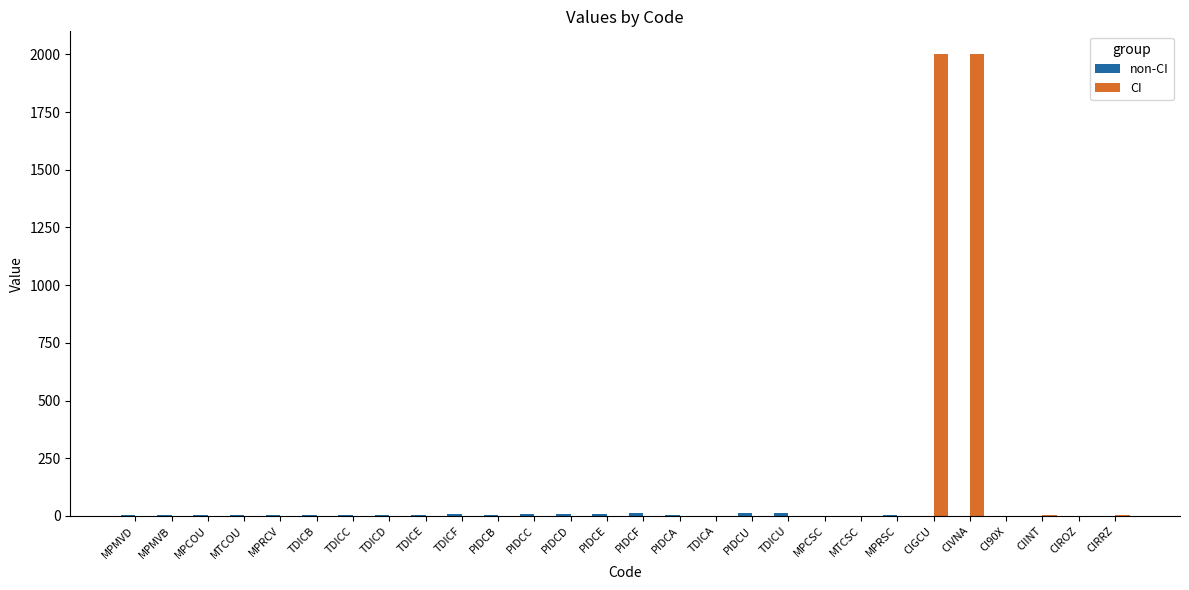

Which series has the largest total across all categories?

CI